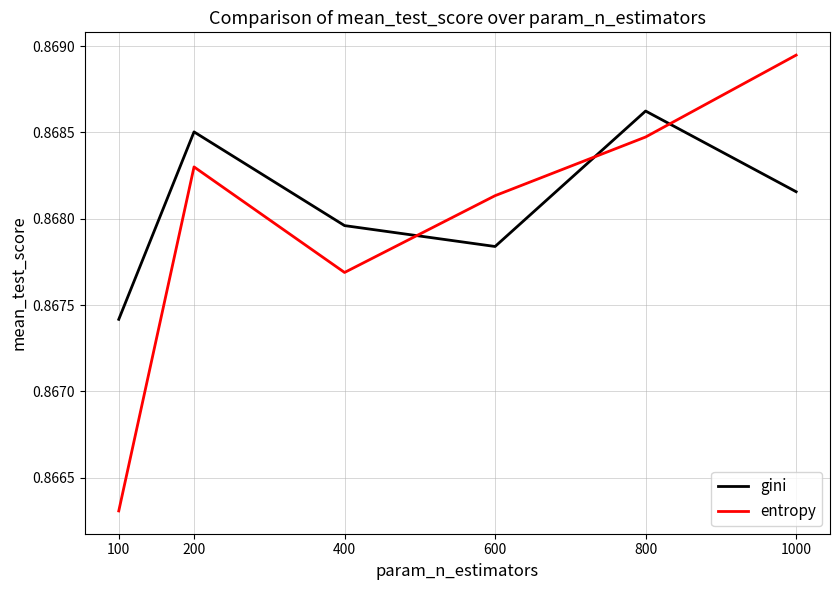

How many interior local peaks does the gini series have?

2